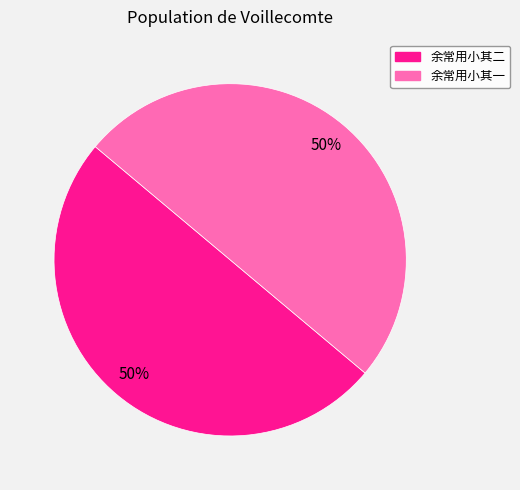

To the nearest percent, what is the average slice percentage?

50%